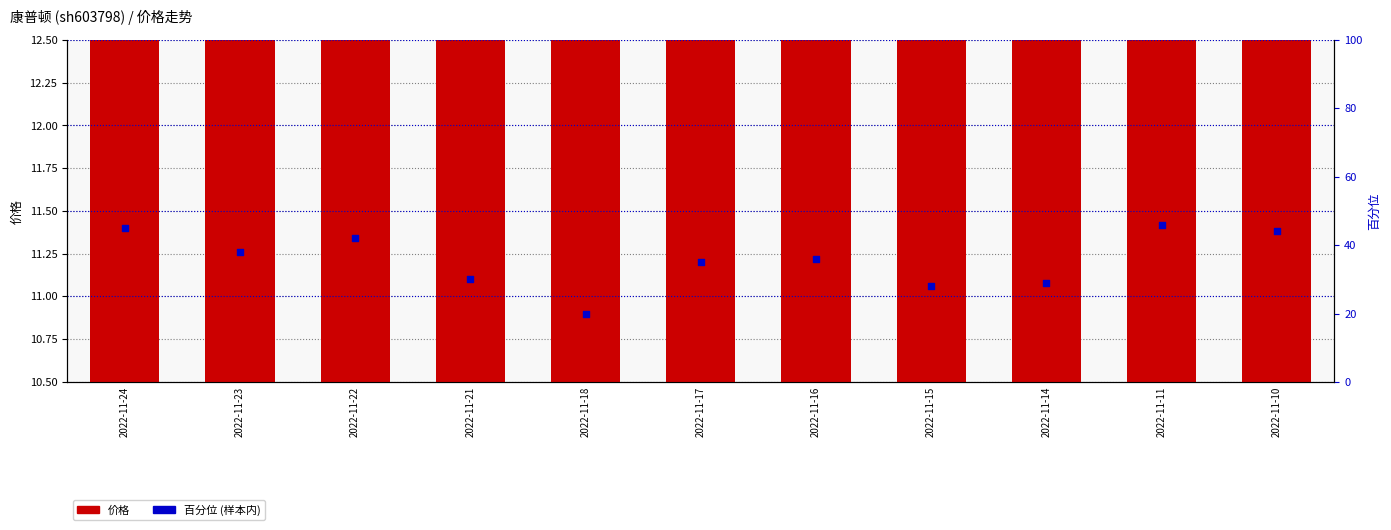

What is the total value across all series at 2022-11-24?

56.5